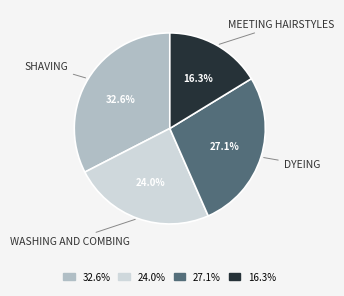

Which has a higher value, 24.0% or 32.6%?

32.6%